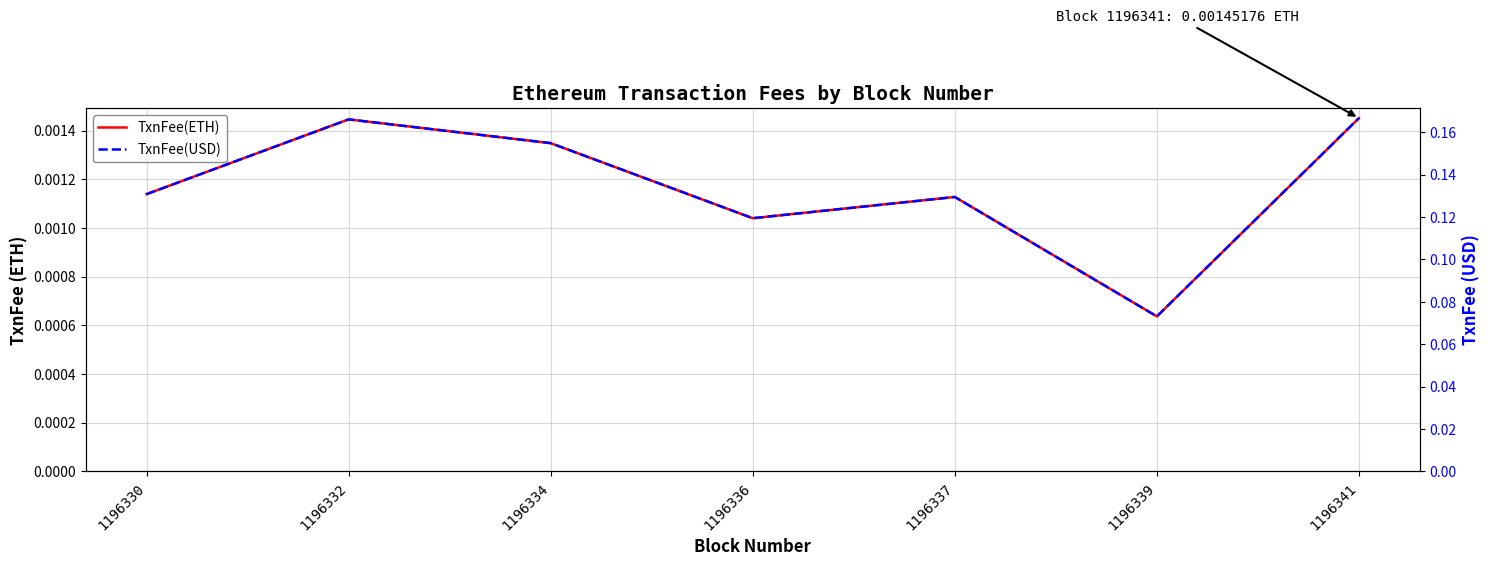

What is the highest value of the TxnFee(USD) series?

0.2